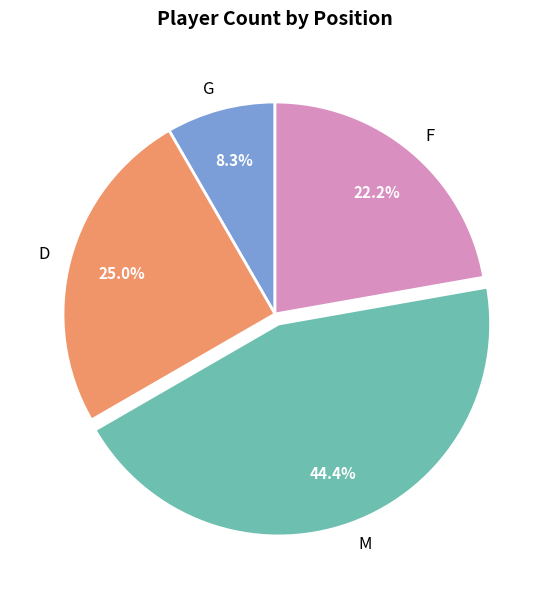

Approximately how many times larger is the value at M compared to G?

5.3